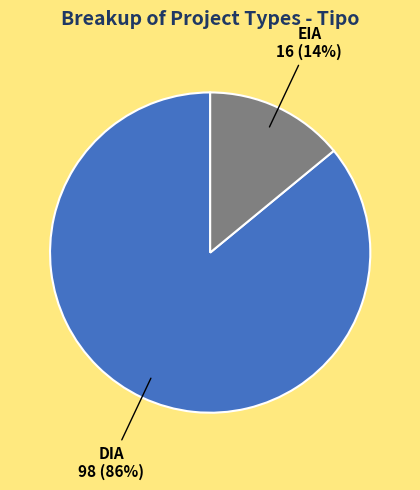

To the nearest percent, what is the average slice percentage?

50%